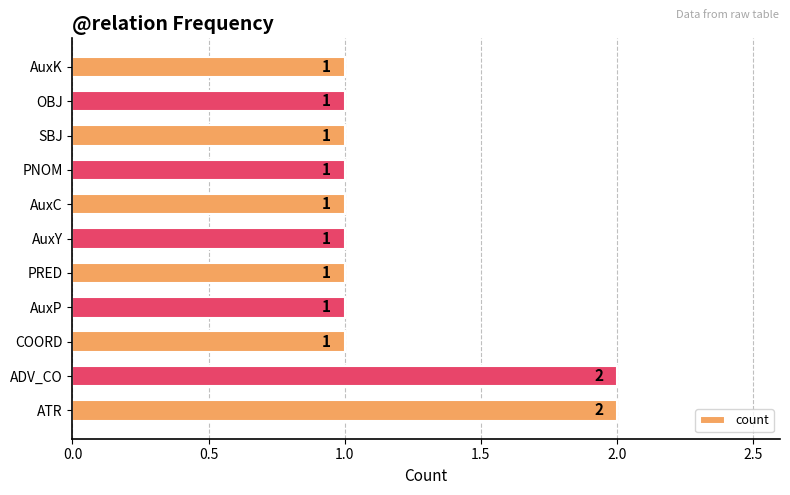

Count the values in the range 1 to 2.

11